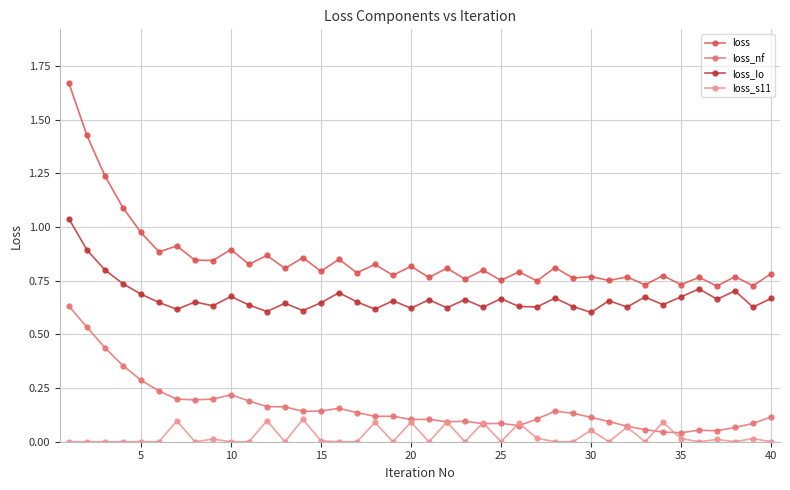

Which series has the largest total across all categories?

loss